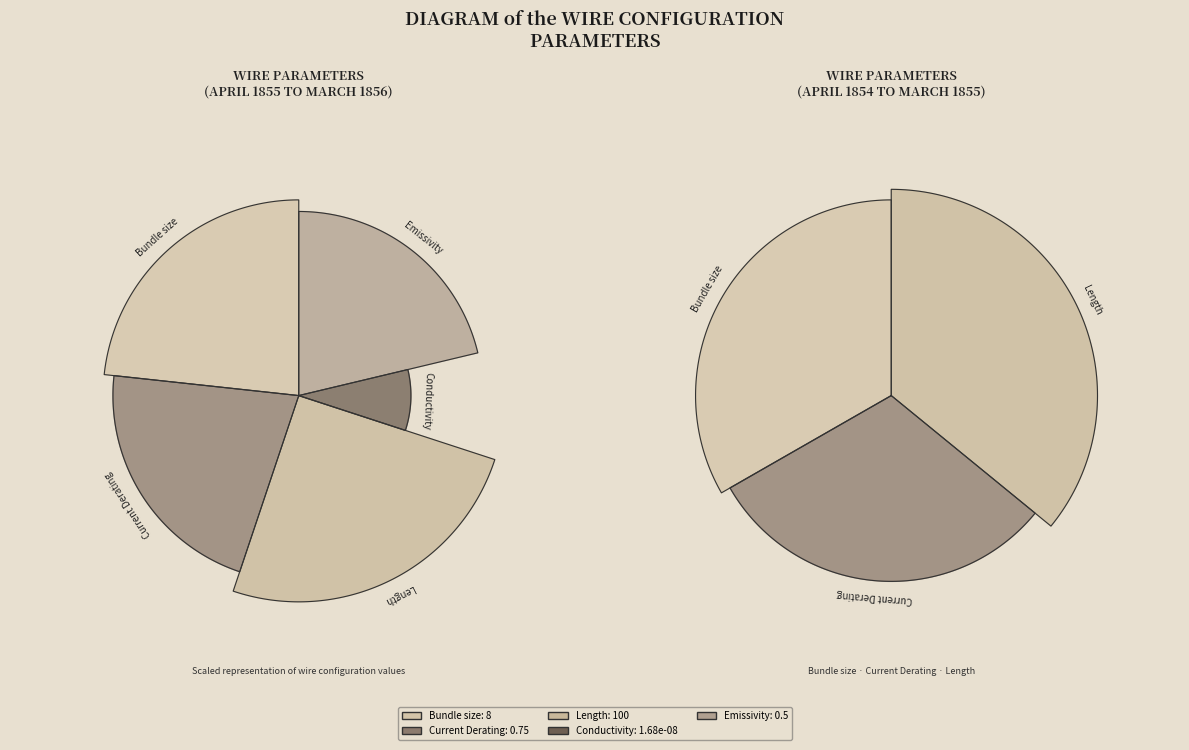

Rank the categories by value from lowest to highest.

Conductivity, Emissivity, Current Derating, Bundle size, Length